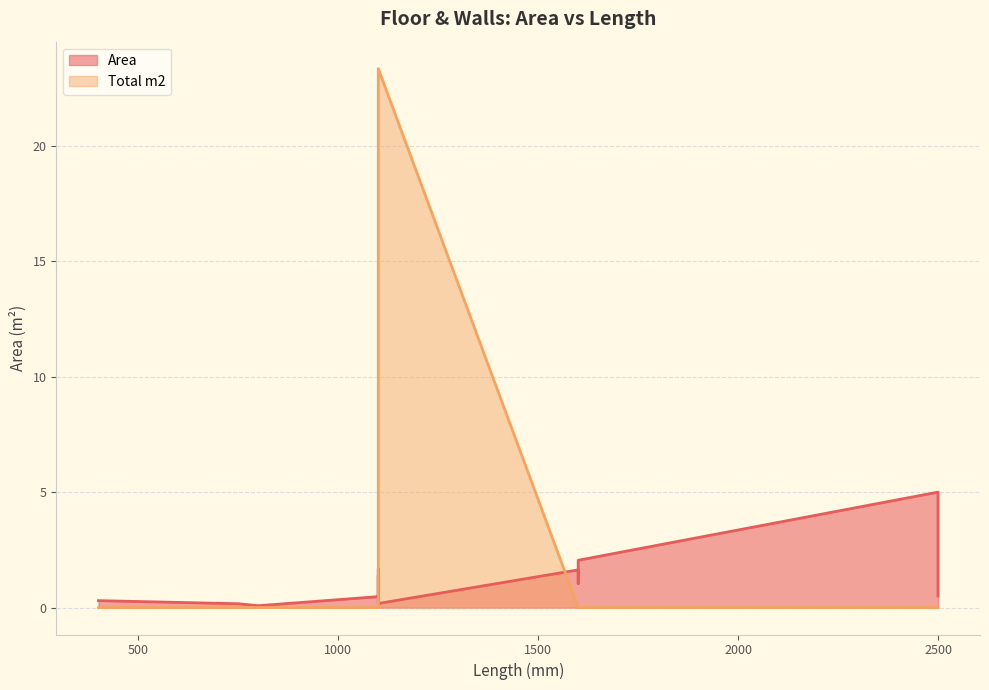

Is the value of Area at 1100 greater than the value of Total m2 at 1100?

Yes